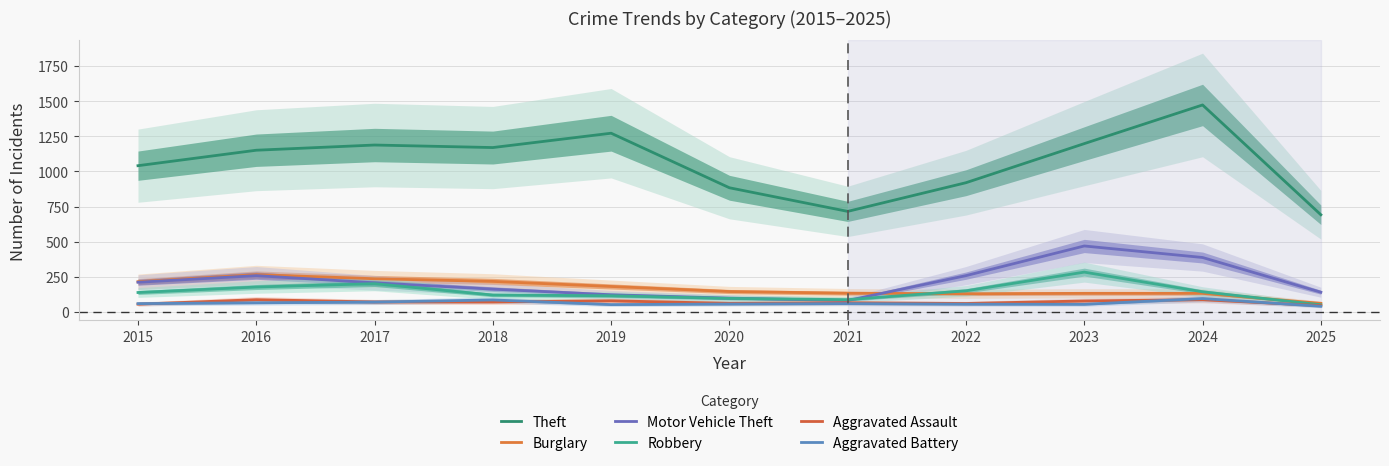

Is it true that Burglary equals 57 at 2024?

False